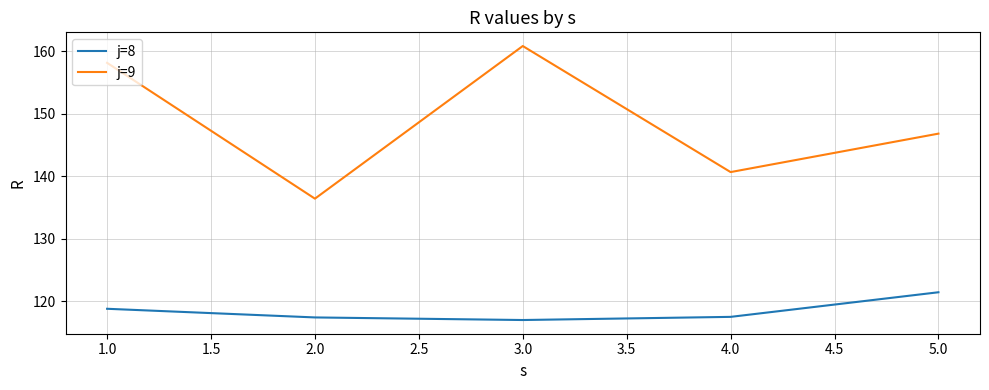

What is the difference between the highest and lowest values at 4.0?

23.2